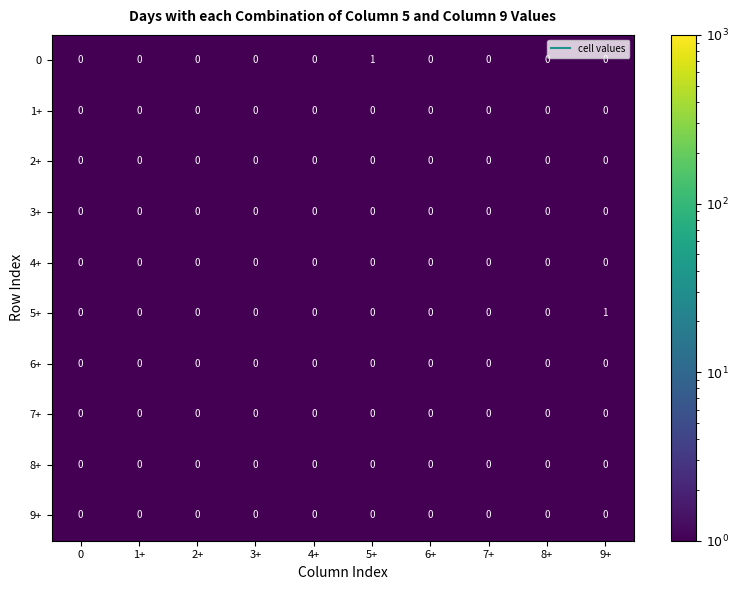

The 0 series shows -1 at 7+. True or false?

False